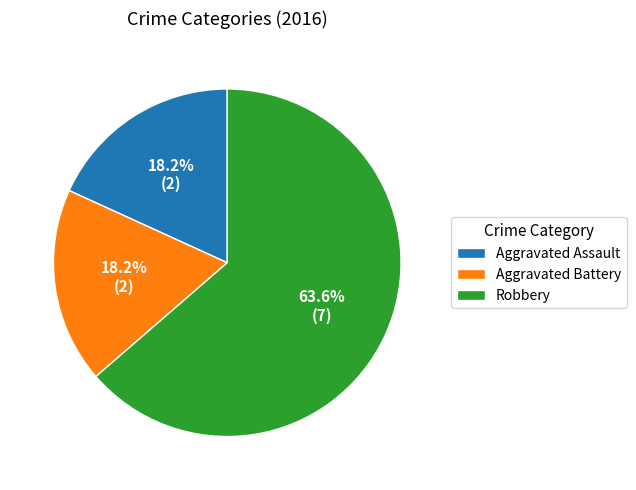

How many slices are in this pie chart?

3